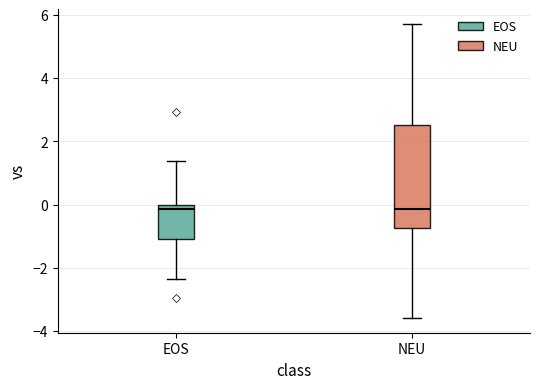

Where does the lower whisker of the box for NEU end on the y-axis? The values are not printed on the chart, so give them approximately, as read against the axis.

-3.6